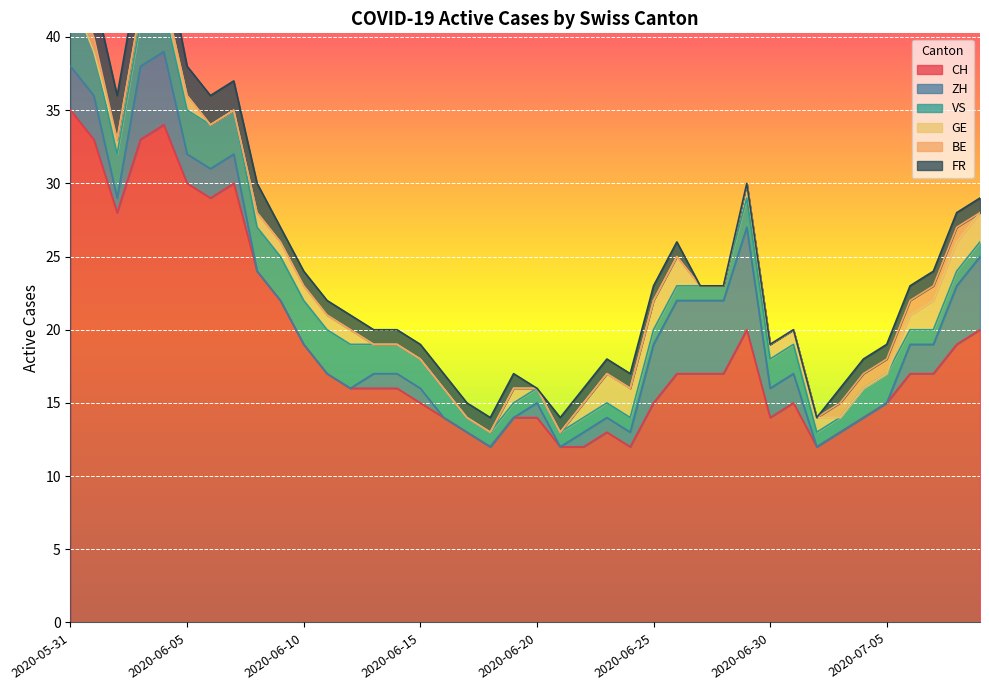

Rank the series at 2020-06-09 from lowest to highest value.

ZH, BE, GE, FR, VS, CH